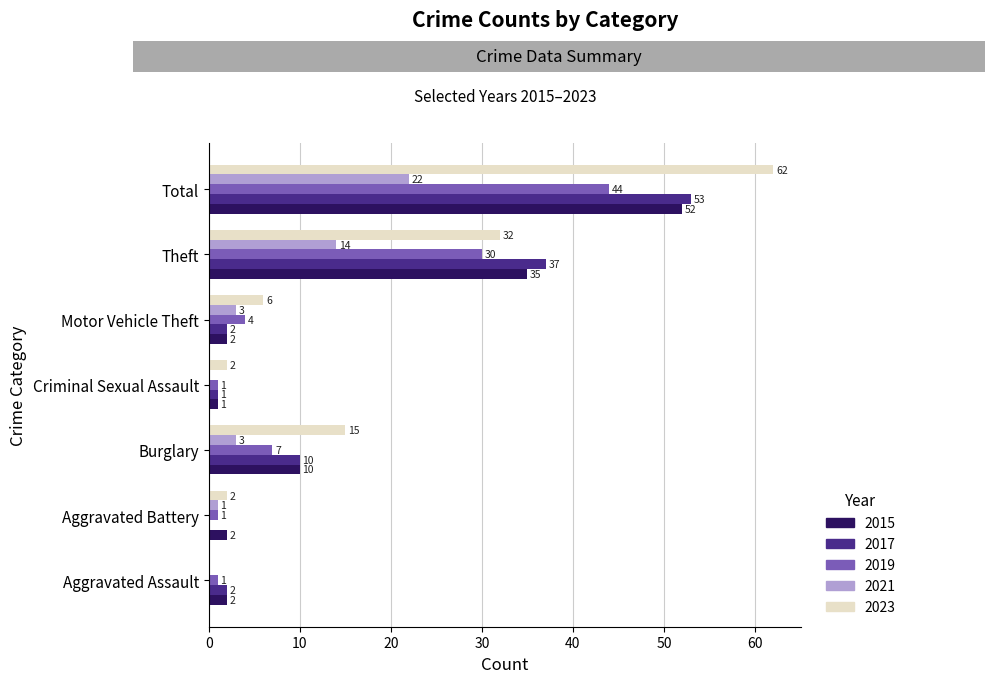

Which series changed the most between Motor Vehicle Theft and Total?

2023